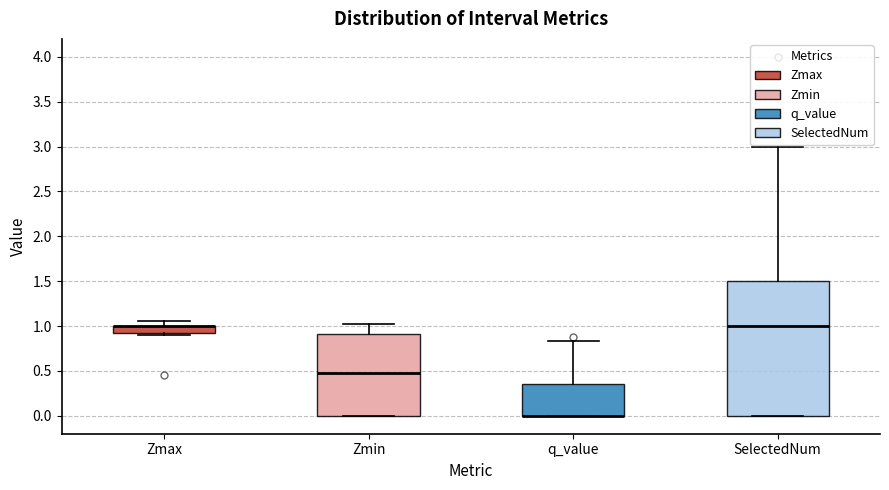

Which box is the tallest, from its lower edge to its upper edge?

SelectedNum